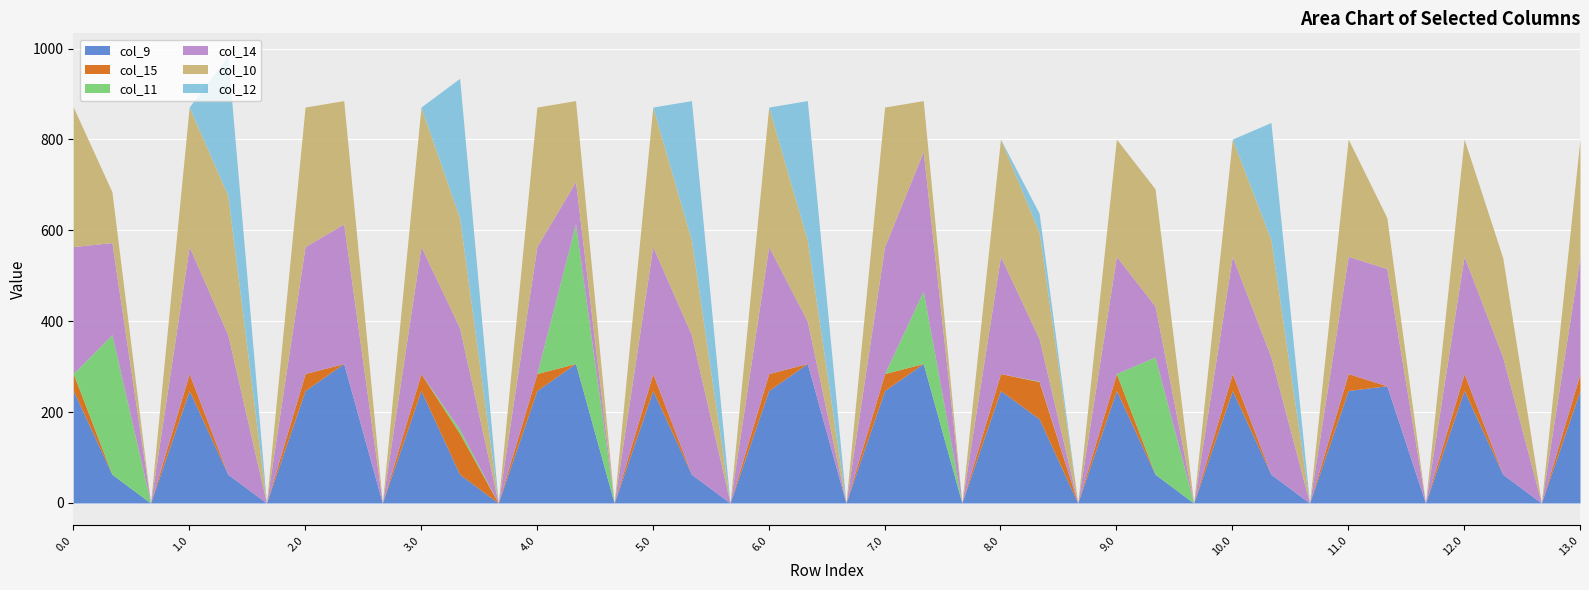

What is the spread (max minus min) of values at 5.1?

307.0